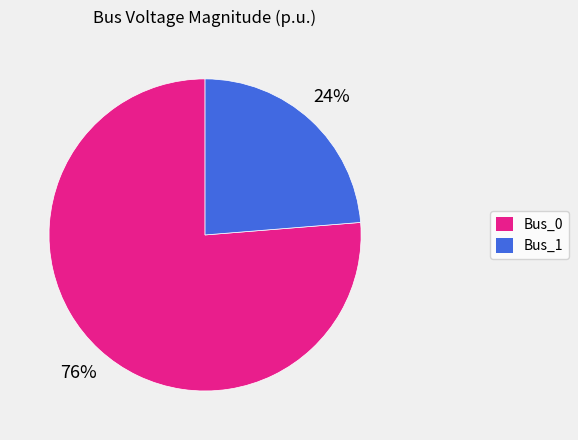

To the nearest percent, what portion does Bus_0 represent?

76%